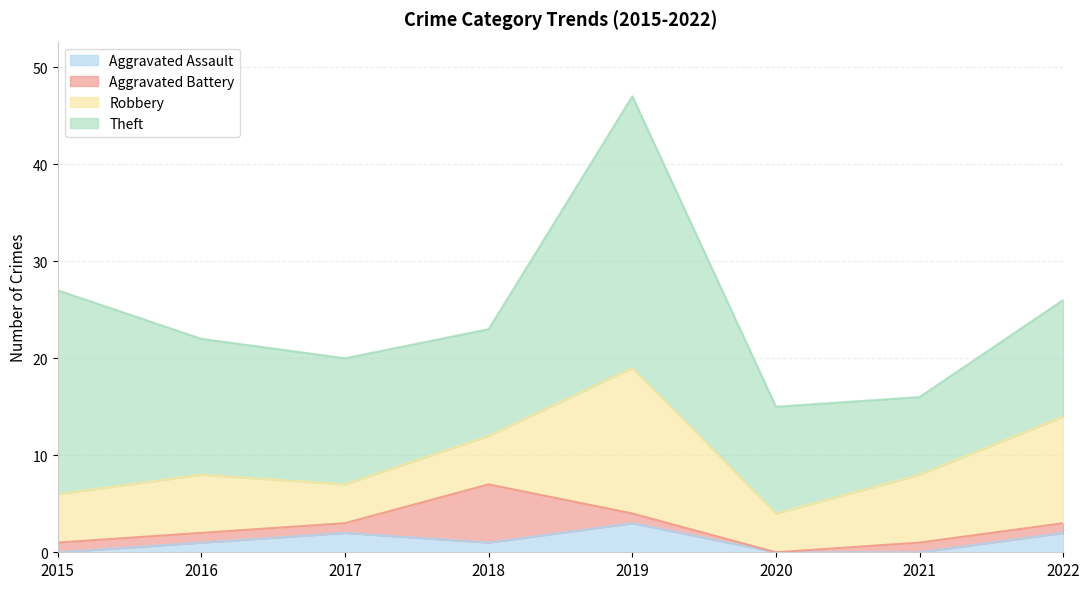

Which series has the largest range (max minus min)?

Theft